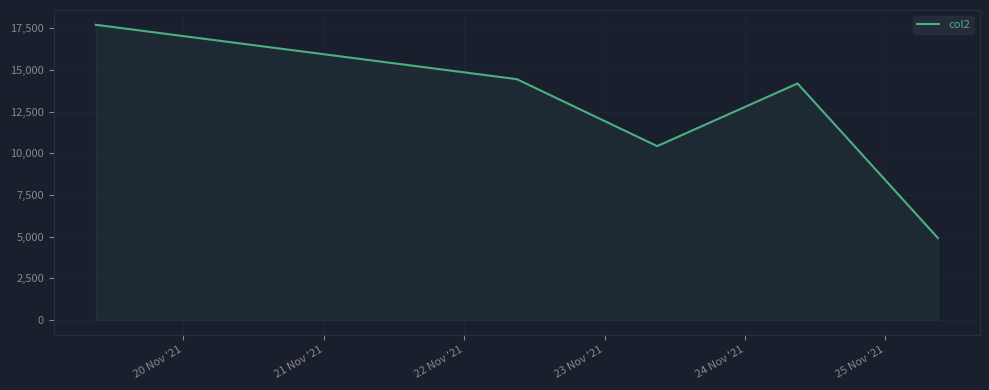

How many interior local peaks (higher than both neighbors) does the data have?

1